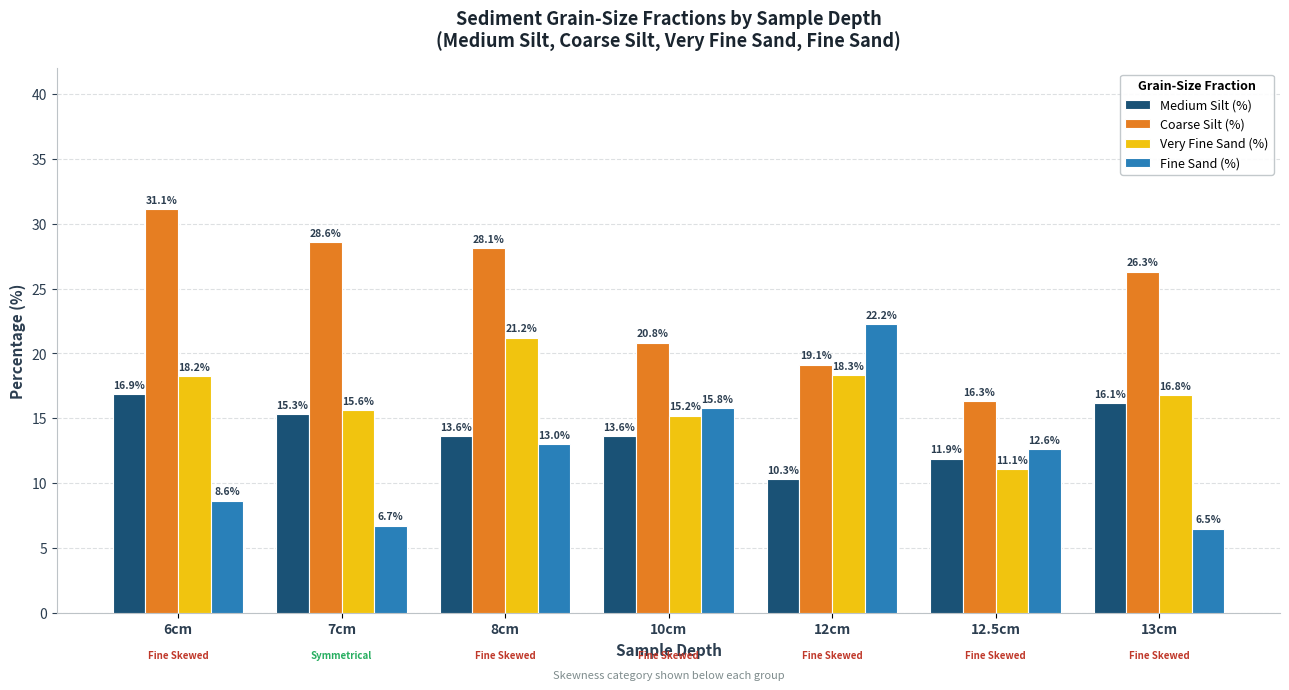

What position from the left is 6cm?

1